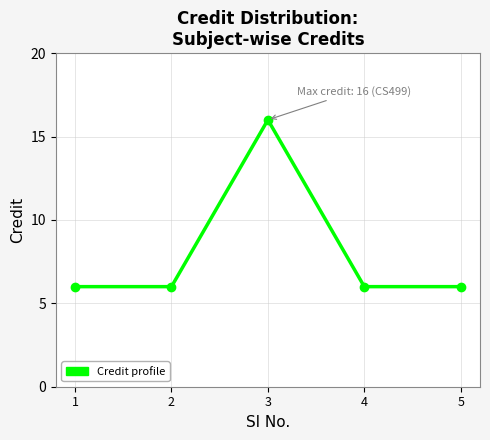

How many interior local peaks (higher than both neighbors) does the data have?

1